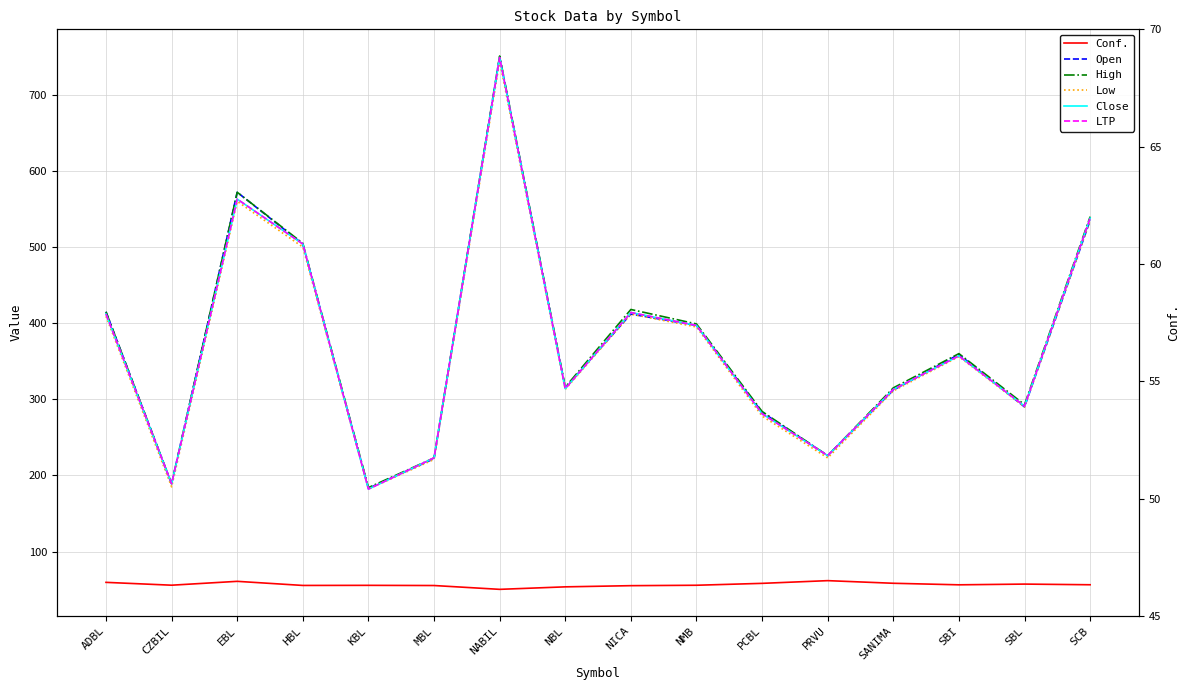

At which category does Open reach its first local peak?

EBL